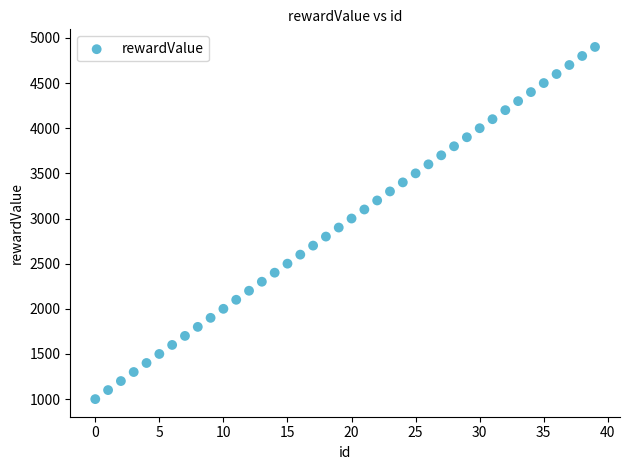

What is the range of Y values (max minus min)?

3900